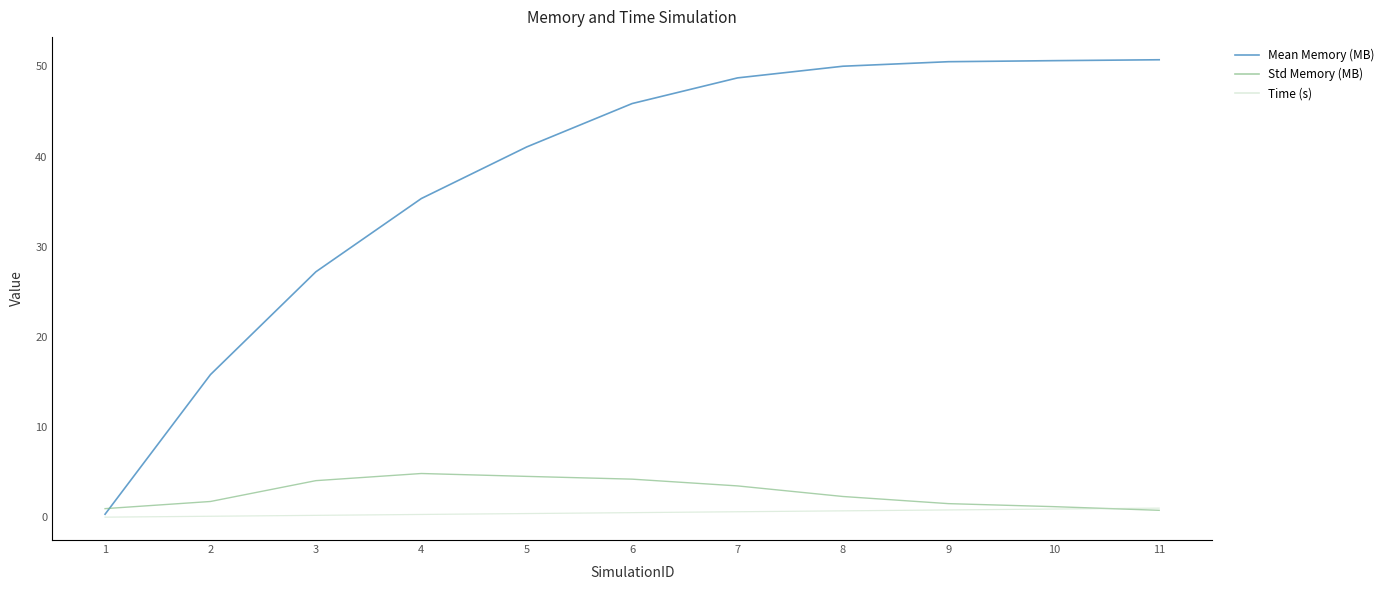

Which series has the largest total across all categories?

Mean Memory (MB)